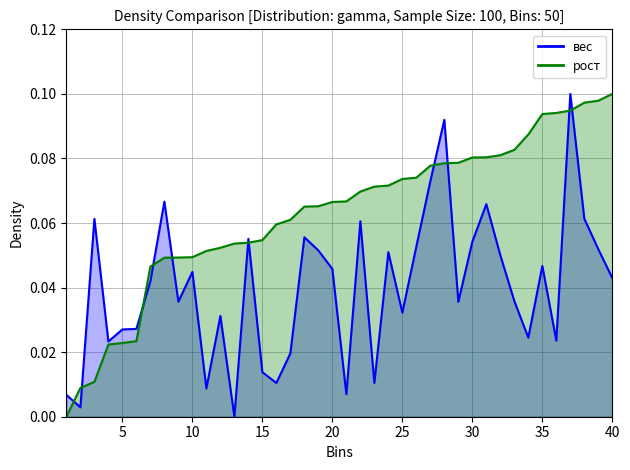

List the series in order of their peak value, lowest first.

вес line, рост line